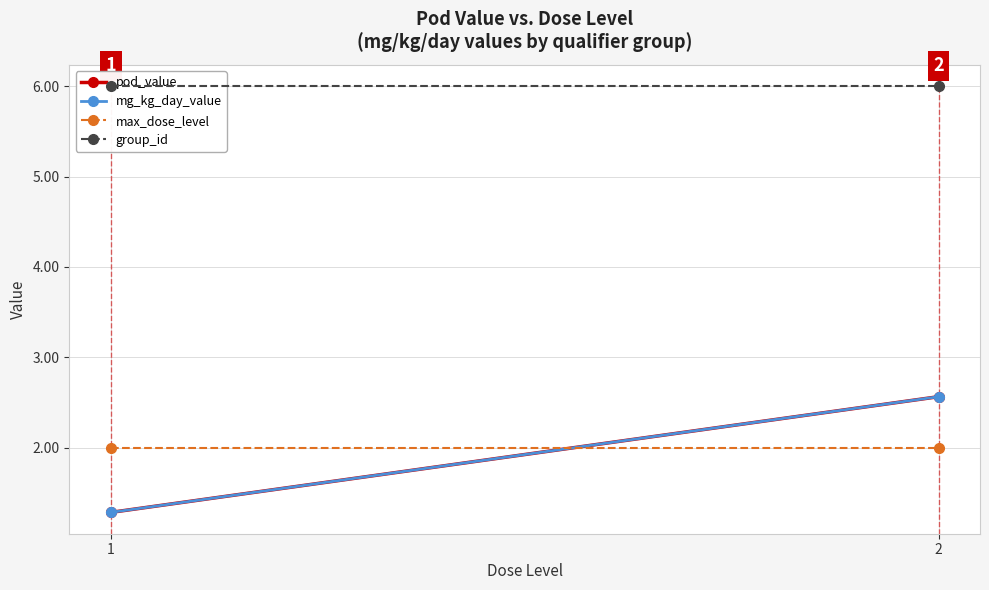

What is the value of the group_id point at the 1st from the left?

6.0